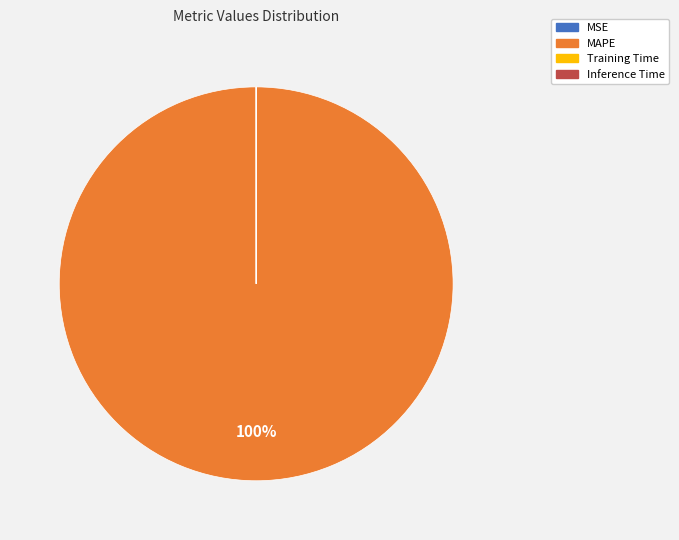

To the nearest percent, what is the difference between the largest and smallest slice percentages?

100%